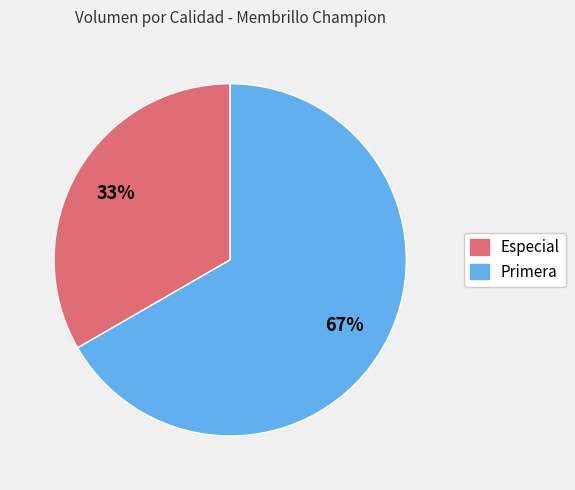

Which has a higher value, Primera or Especial?

Primera